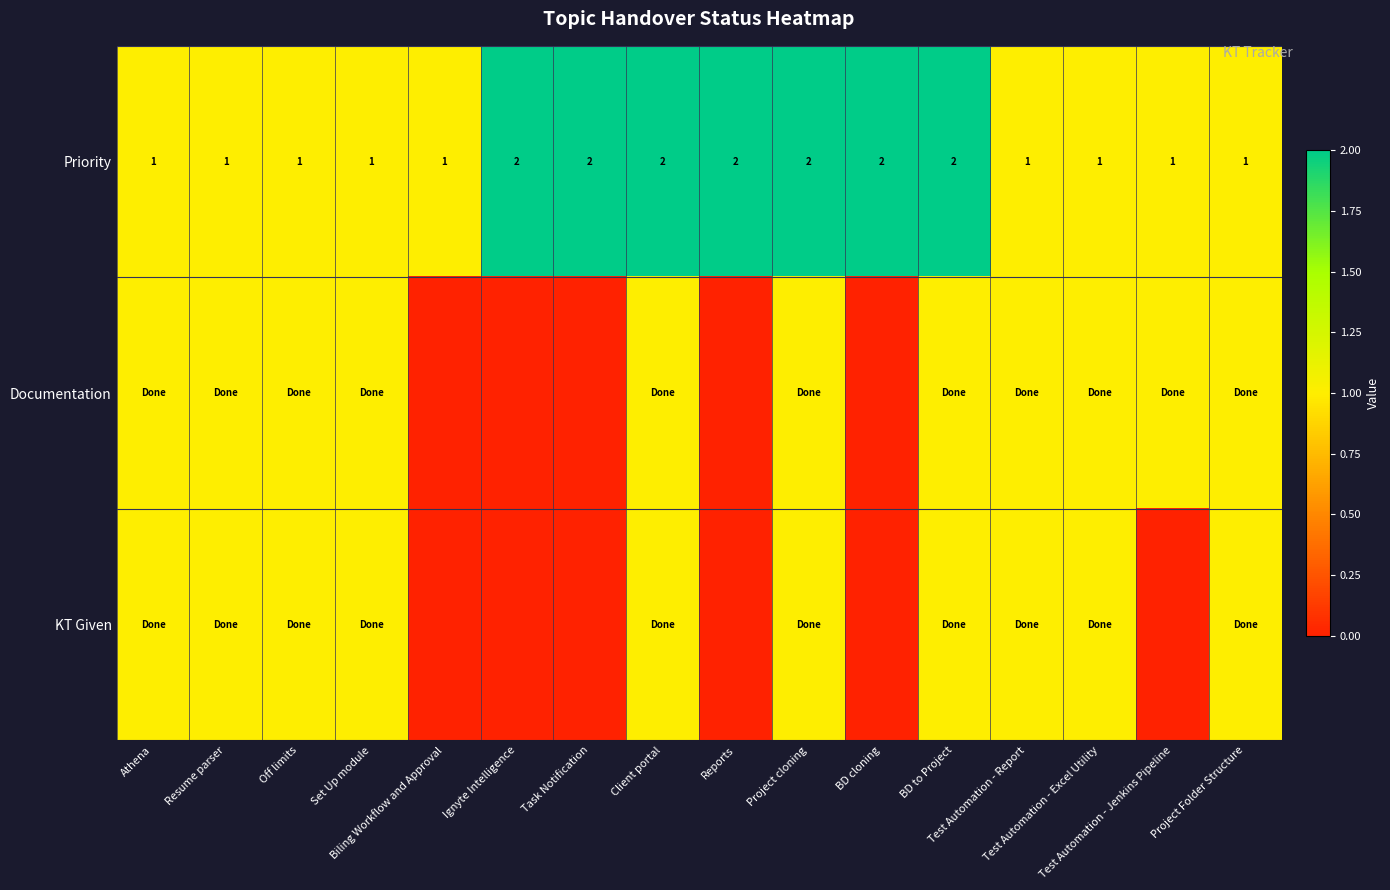

What is the sum of all Priority values?

23